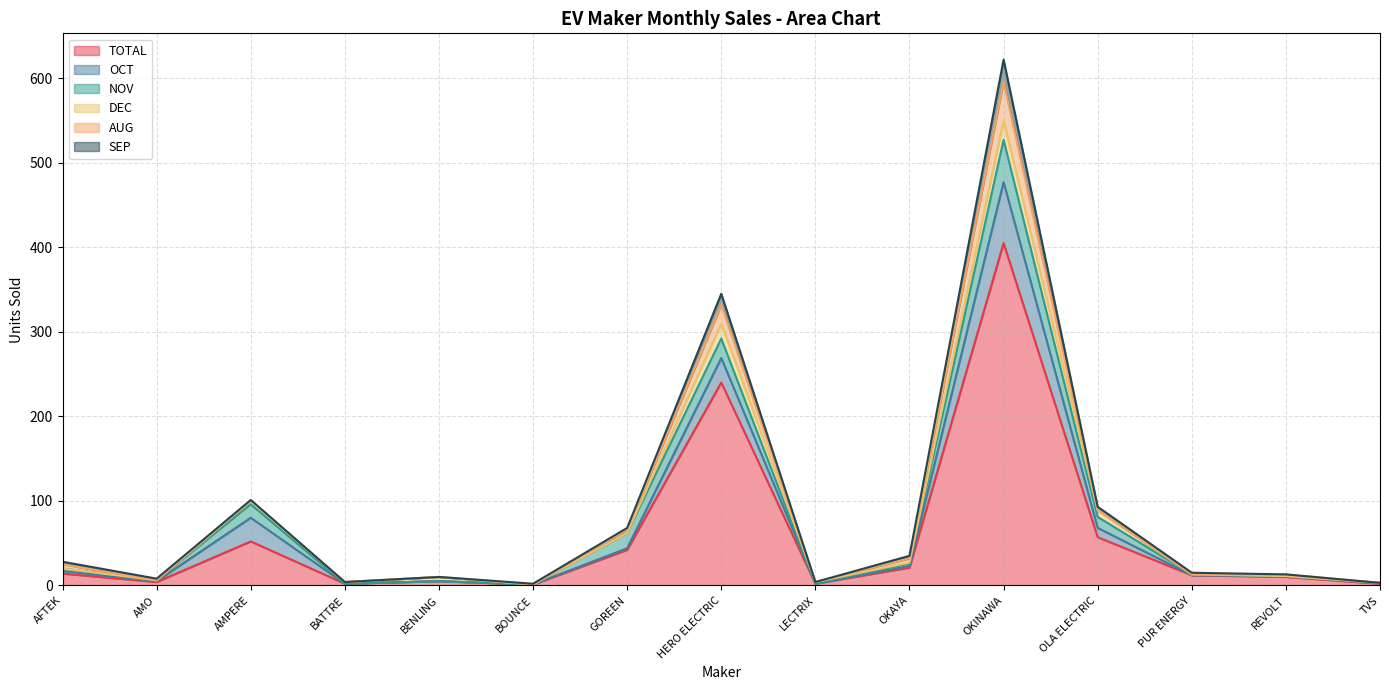

Is it true that DEC equals 8 at REVOLT?

False